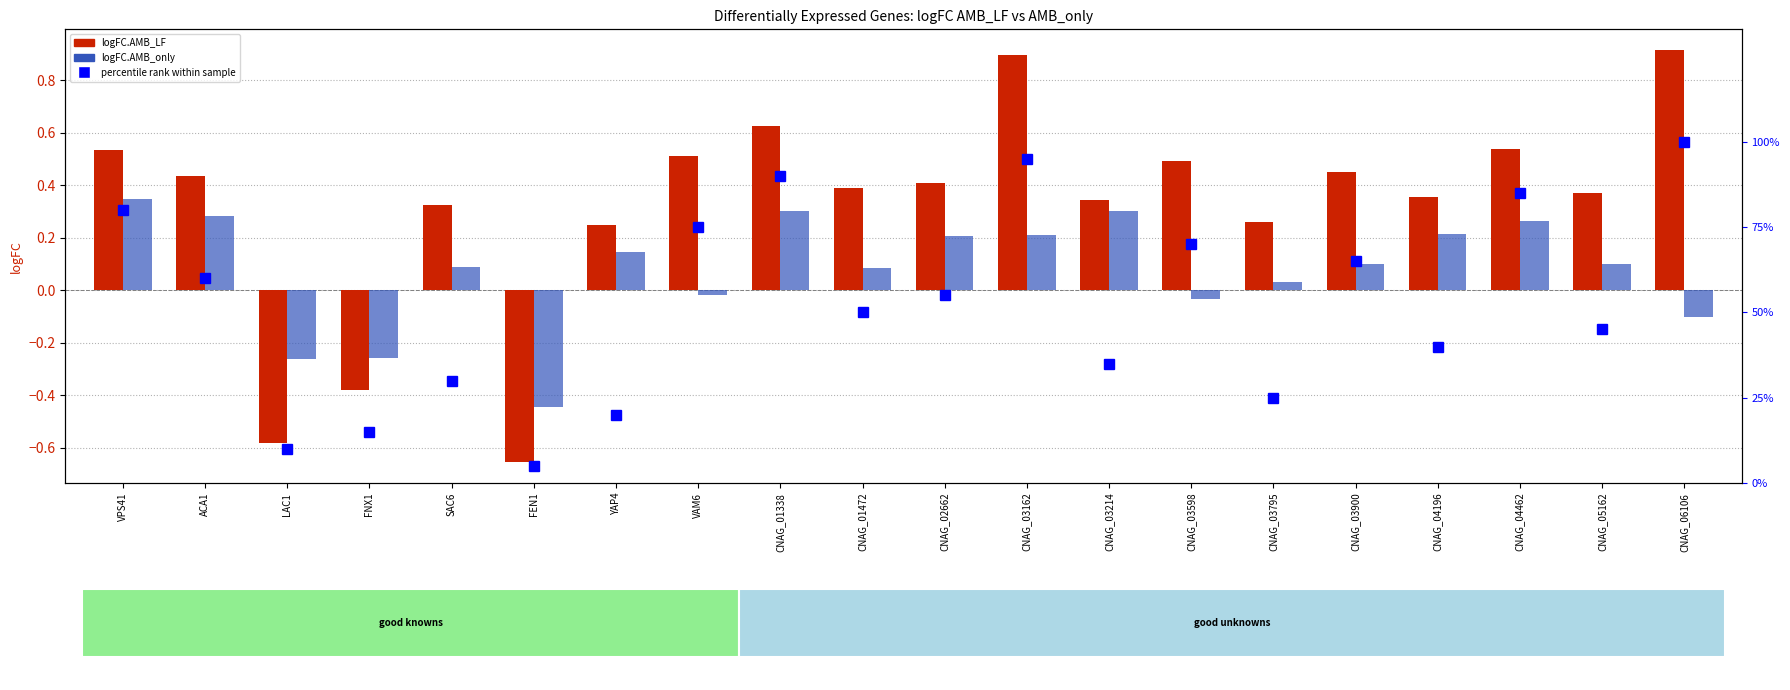

At which label is logFC.AMB_only closest to 0?

VAM6